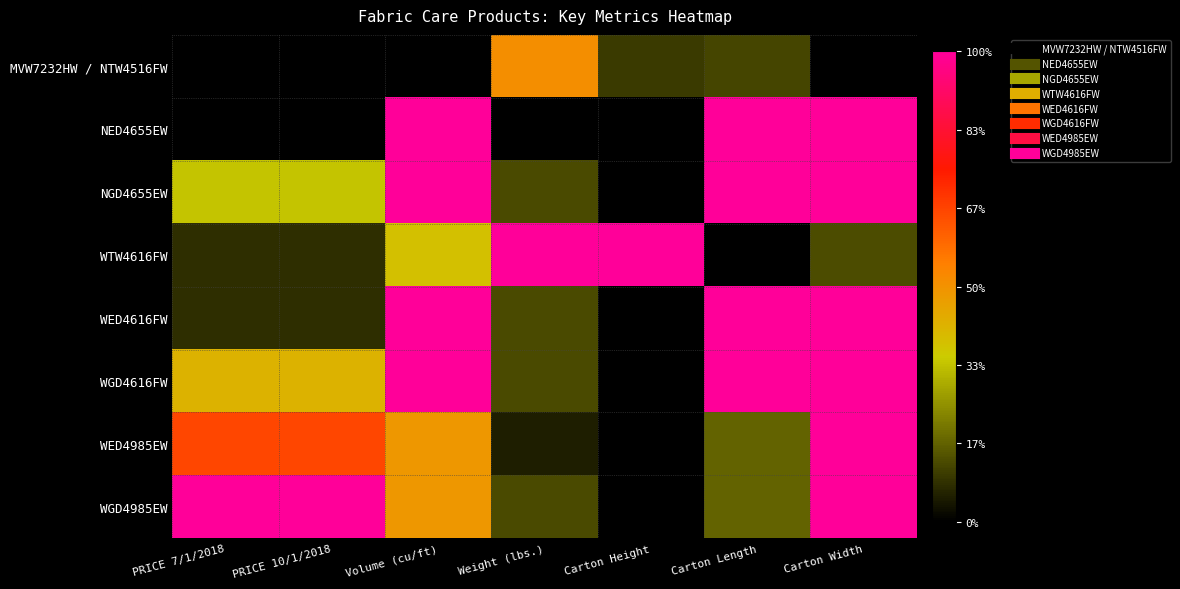

What is the total value across all series at PRICE 10/1/2018?

2.6